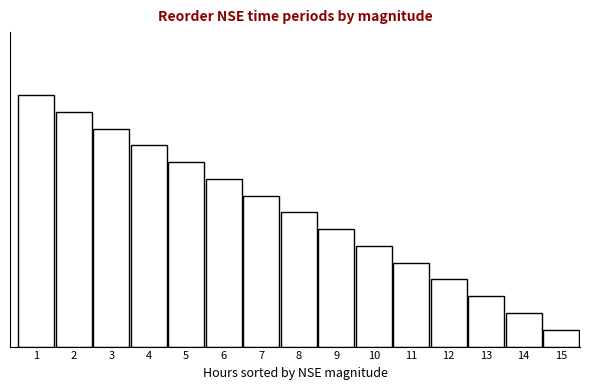

Are the bars horizontal?

No